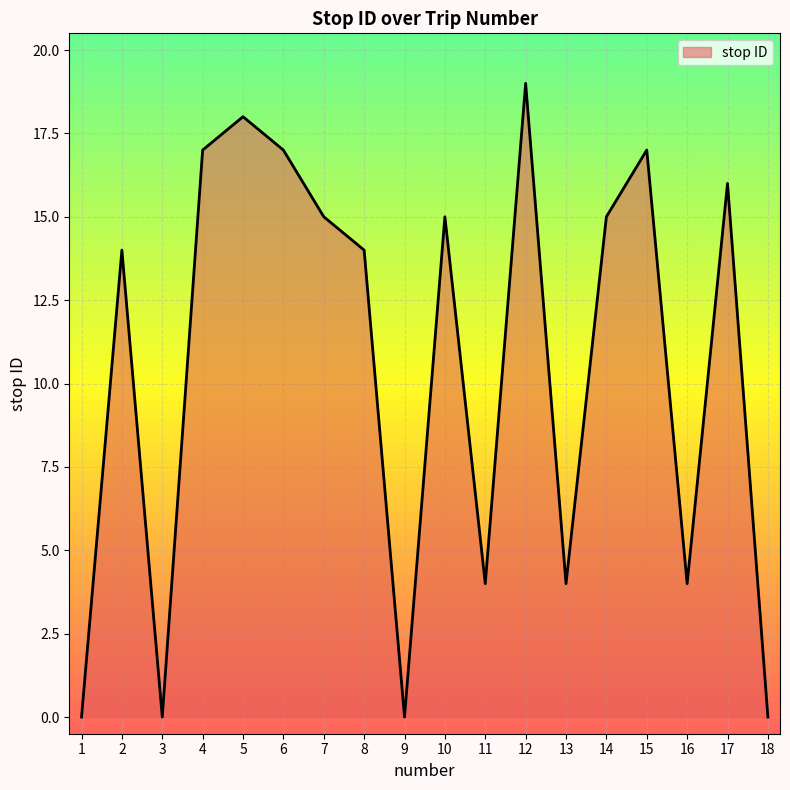

What is the difference between the maximum and second lowest values?

19